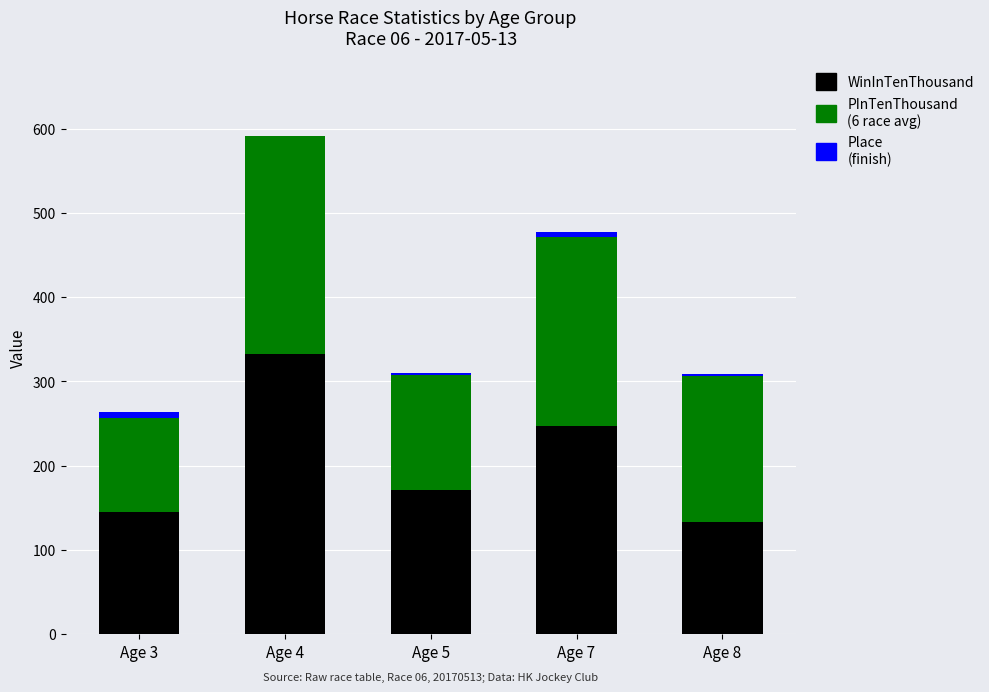

Count the number of data series in this chart.

3